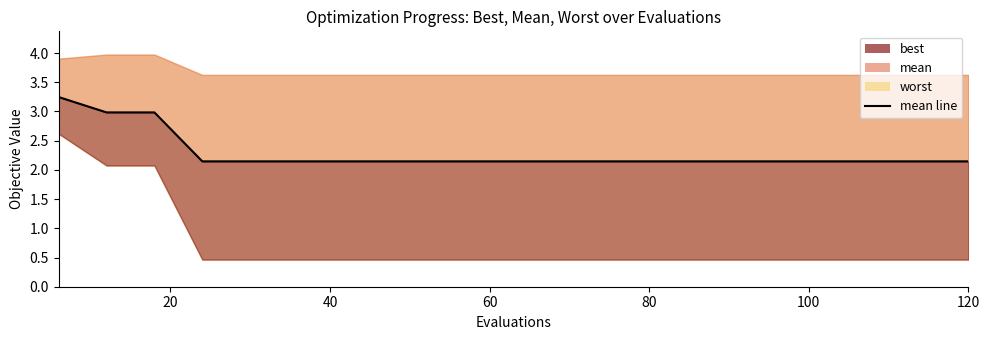

What position from the left is 100?

6